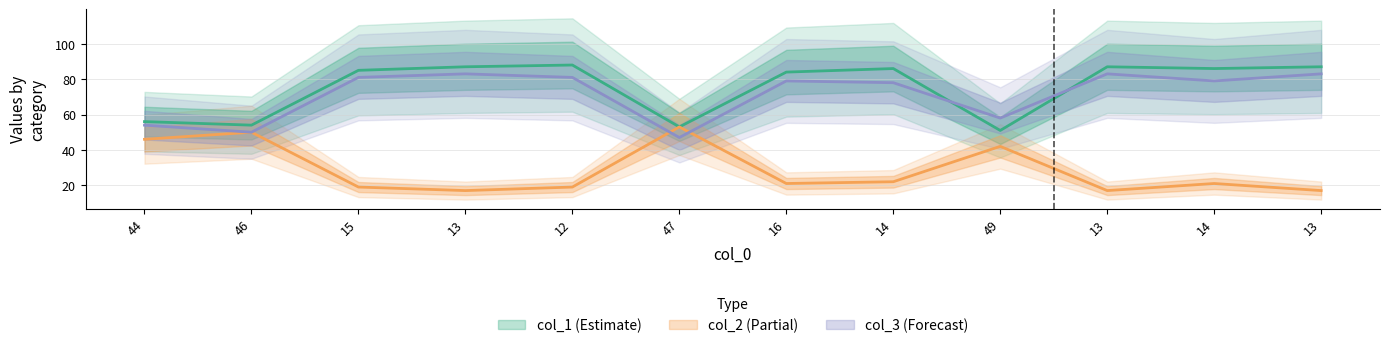

In col_1, how many points are lower than both neighbors (excluding endpoints)?

4